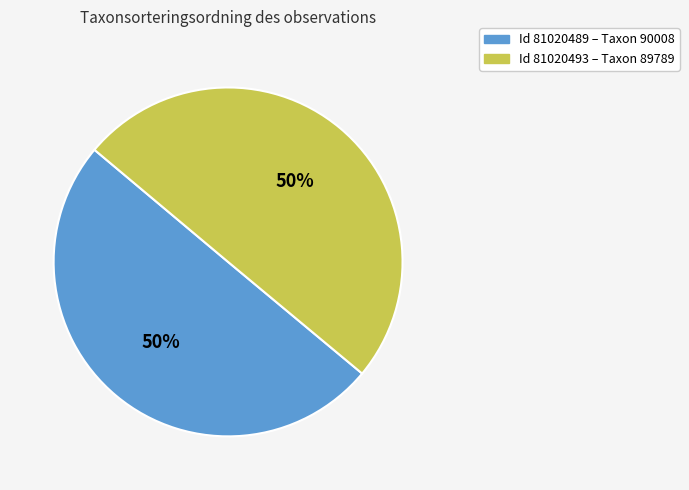

To the nearest percent, what is the average slice percentage?

50%